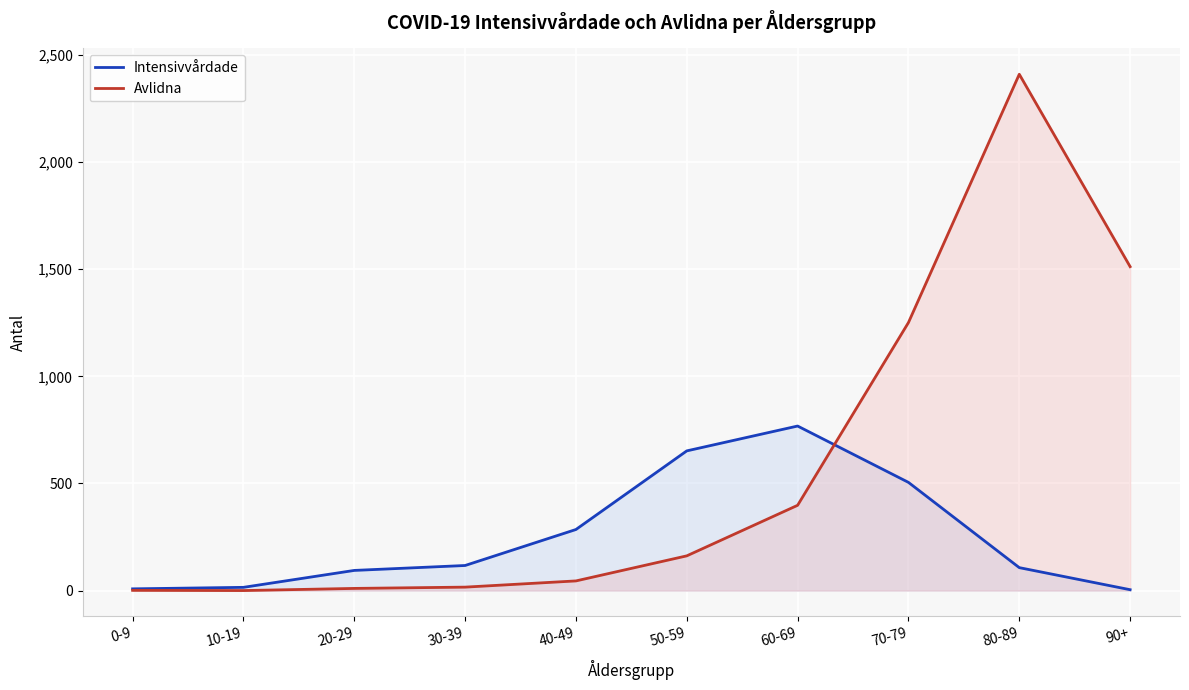

At which category does Avlidna reach its first local peak?

80-89